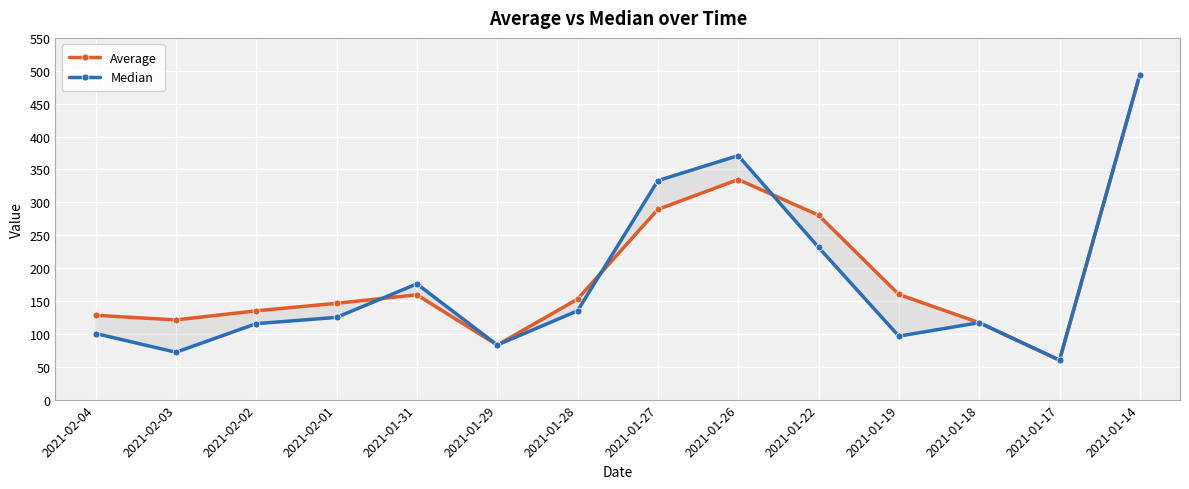

What is the difference between the second highest and second lowest values in the Median series?

299.0